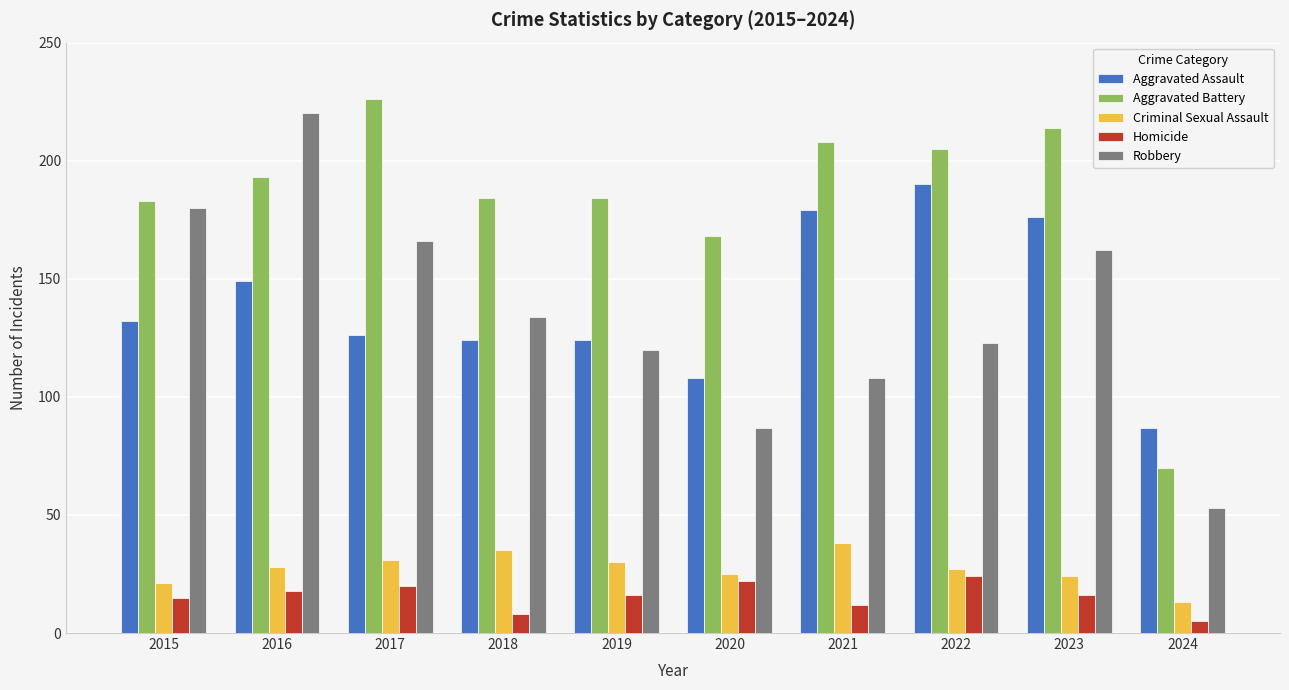

What value does the Aggravated Battery series have at 2015, to the nearest 10?

180